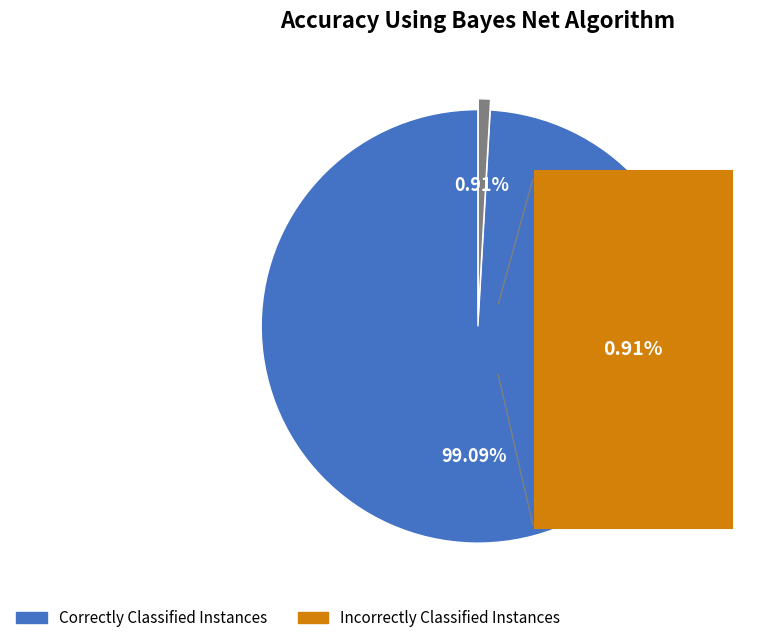

Is the sum of Correctly Classified Instances and Incorrectly Classified Instances greater than half?

Yes